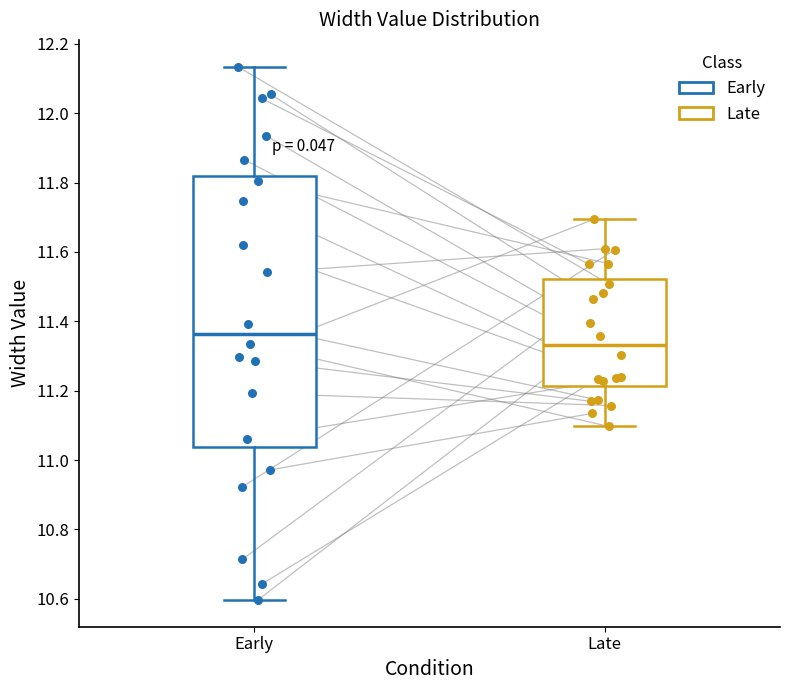

Where does the lower whisker of the box for Early end on the y-axis? The values are not printed on the chart, so give them approximately, as read against the axis.

10.60